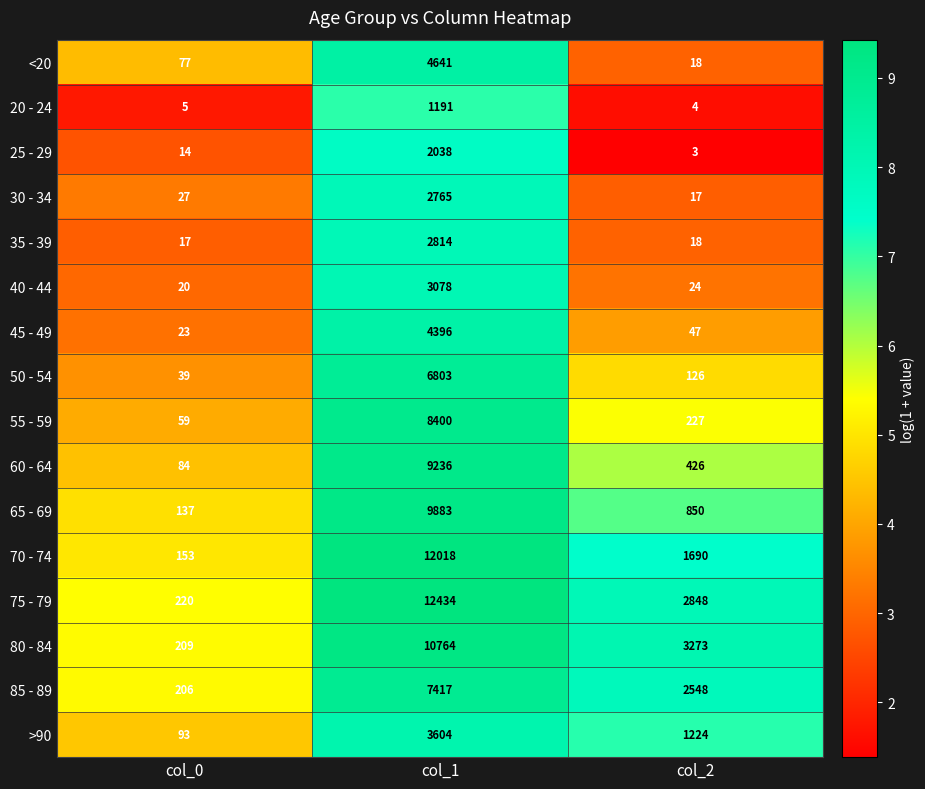

Where is 50 - 54 nearest to the value 3421?

col_2